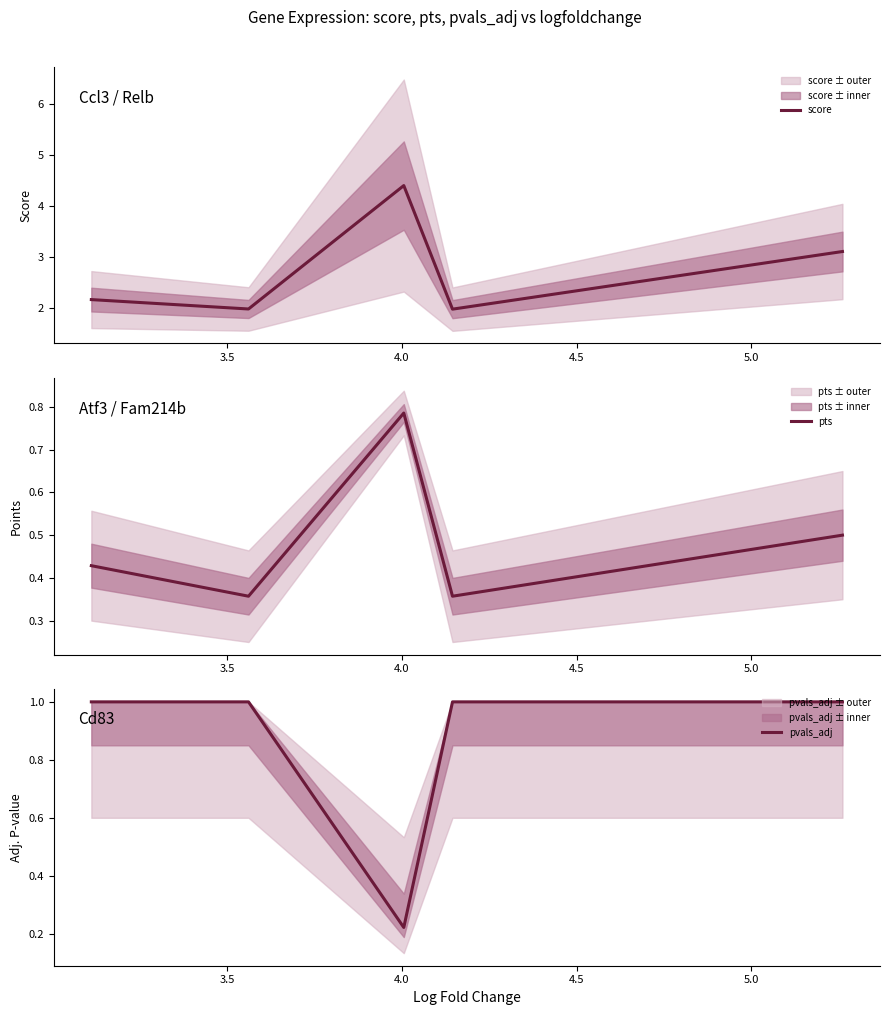

How many lines are shown in the chart?

3